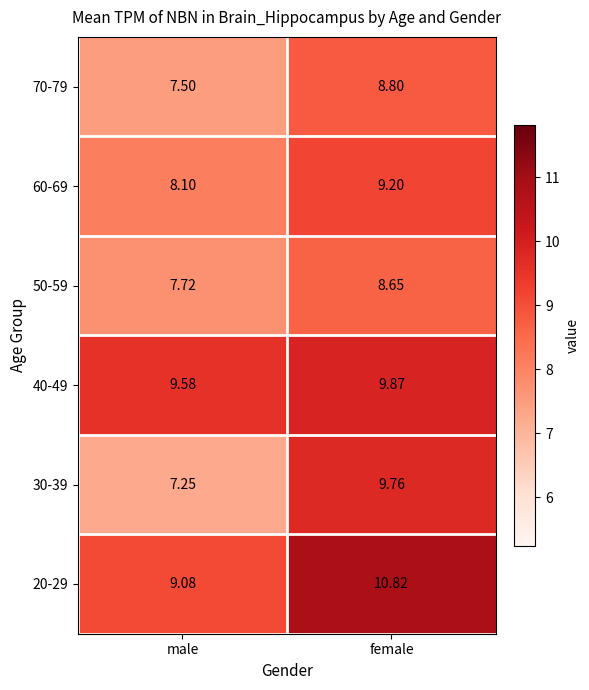

What is the spread (max minus min) of values at female?

2.2